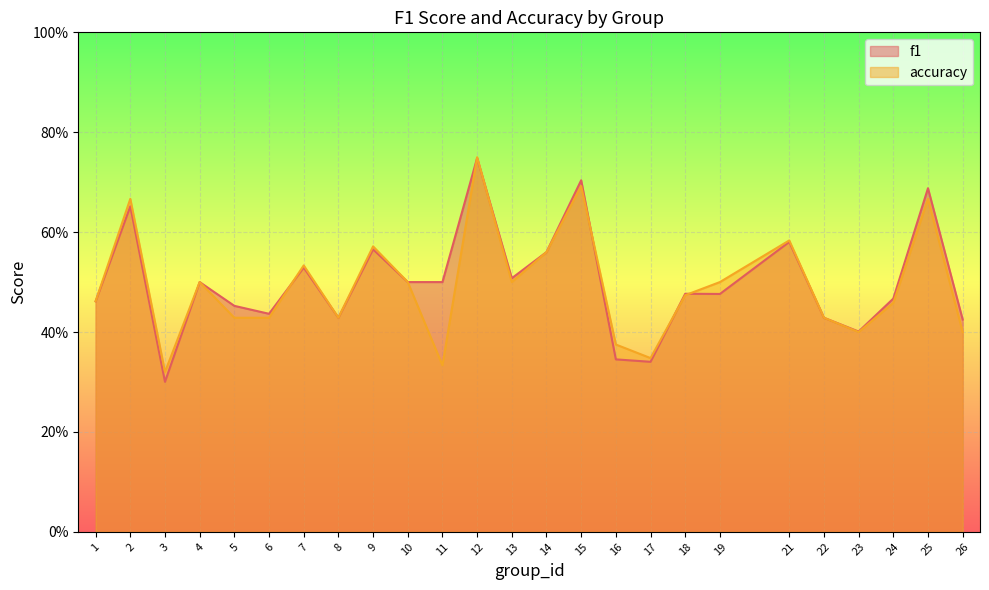

Which category has the highest value across all series?

12